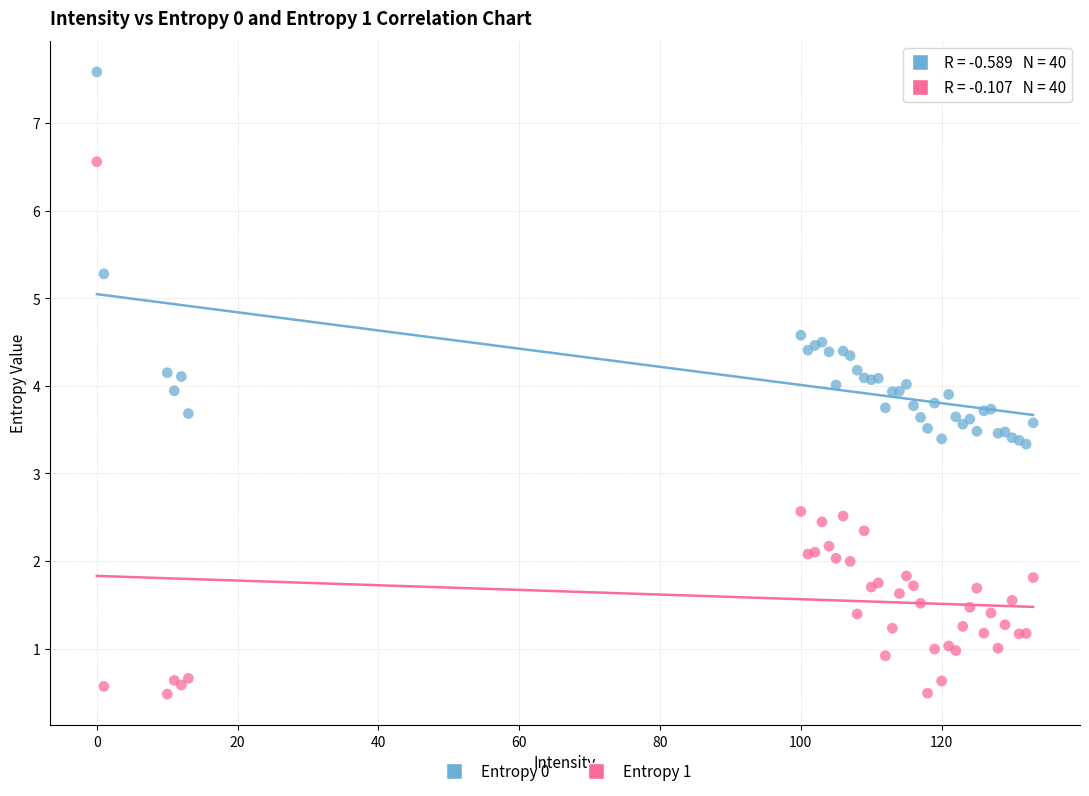

What are all the series names shown in the legend?

Entropy 0, Entropy 1